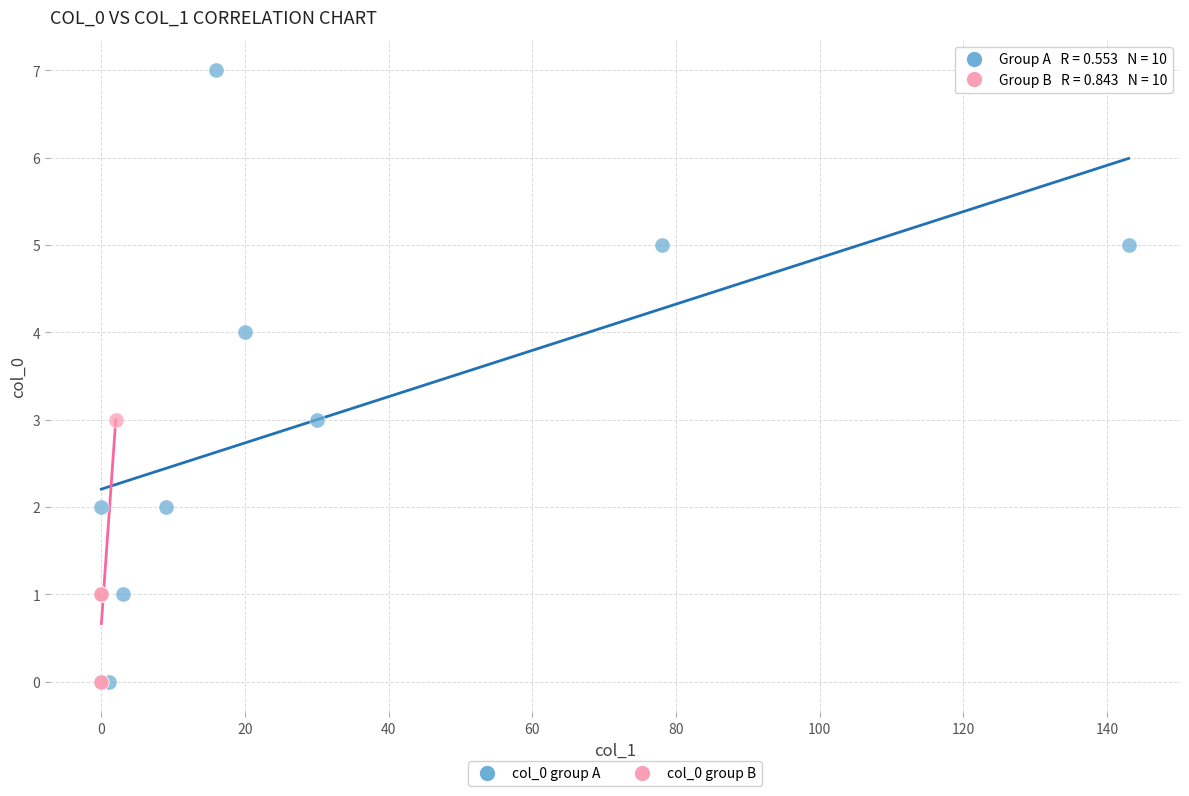

Which series reaches the maximum Y coordinate?

col_0 group A